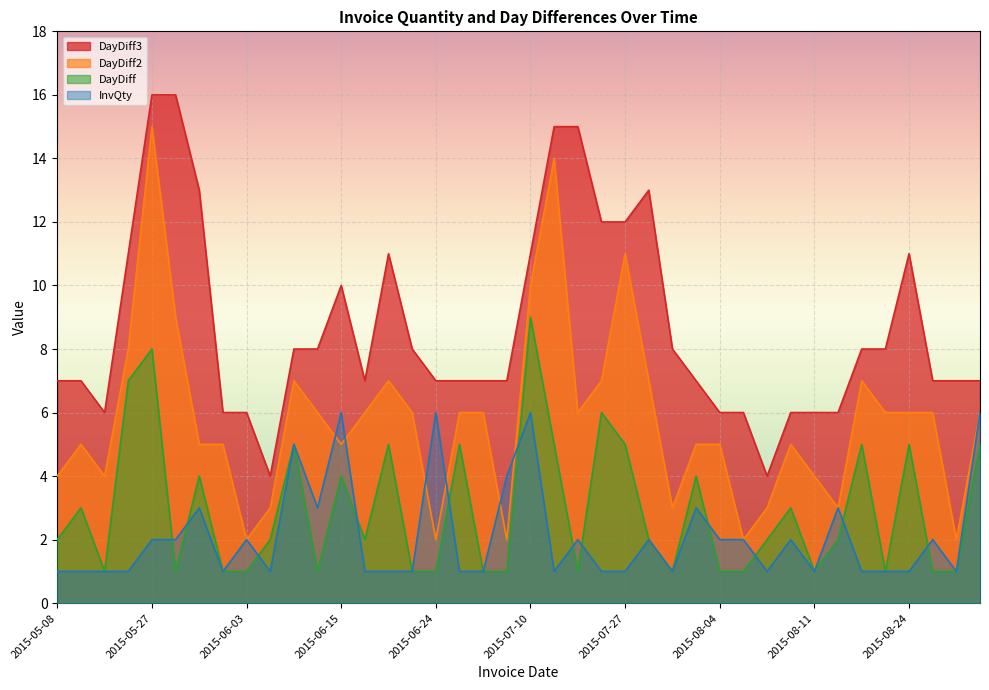

Which series has the largest total across all categories?

DayDiff3